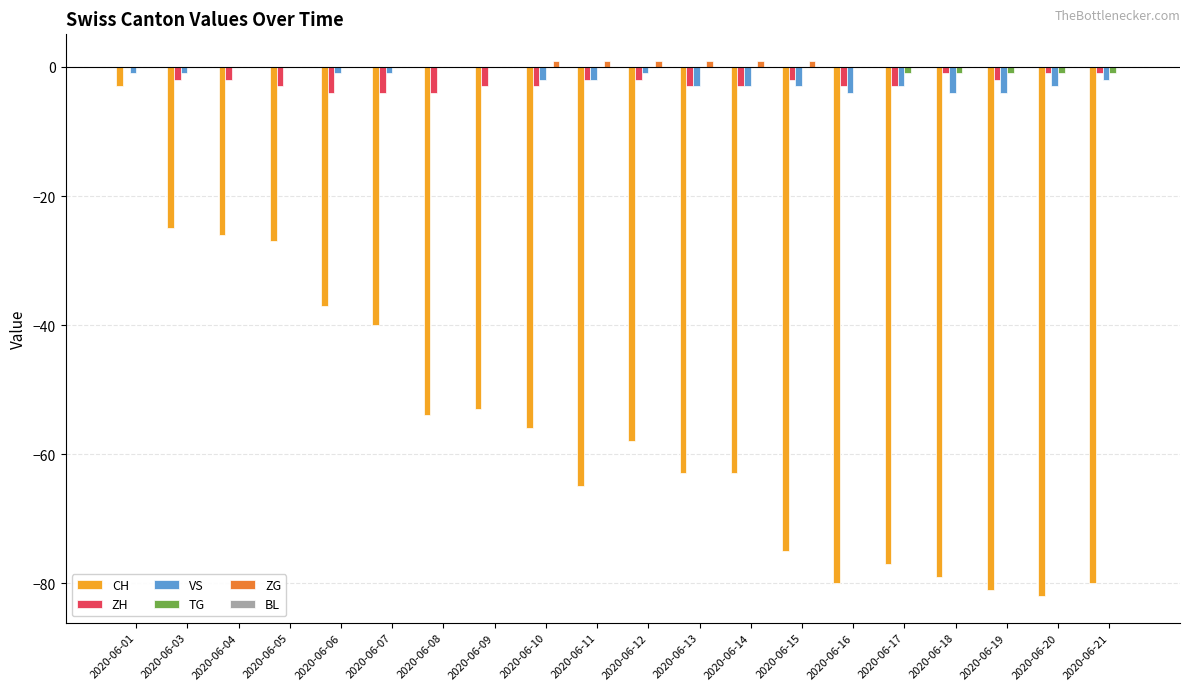

How many data points in CH are above -58?

9